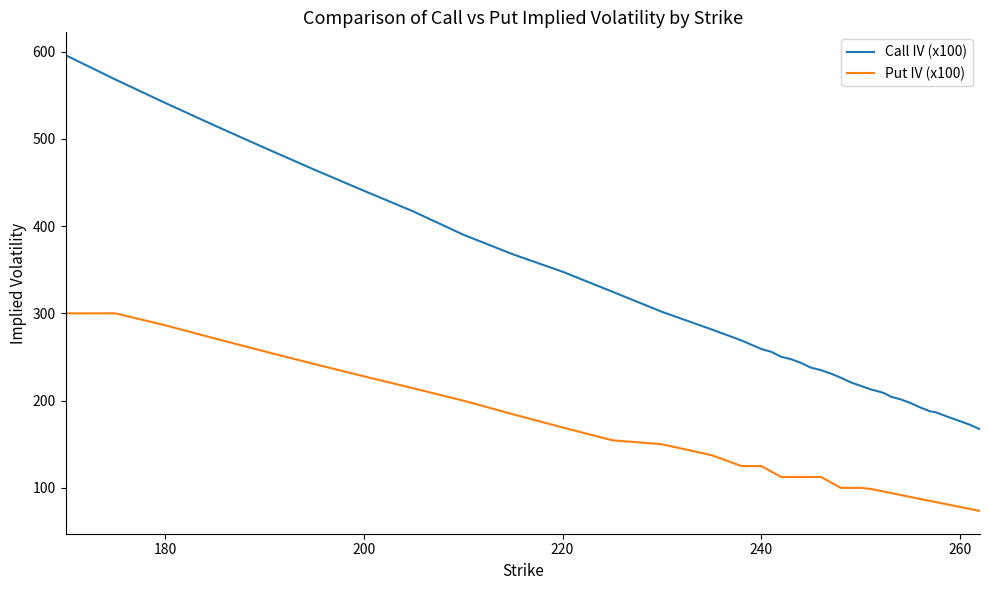

Which series has the widest spread of values?

Call IV (x100)